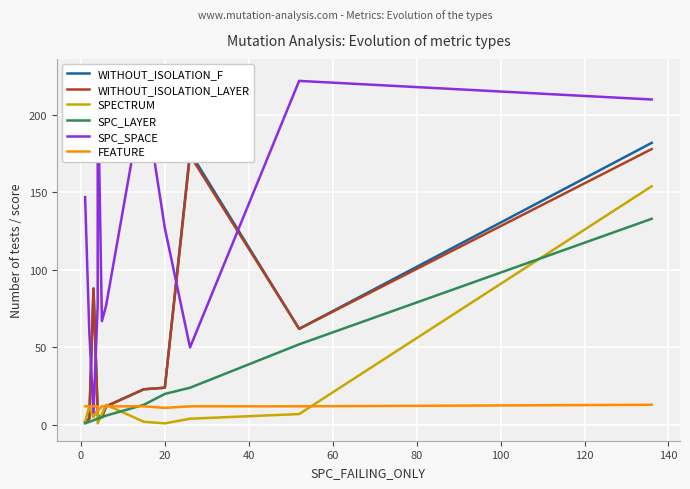

How many data points in WITHOUT_ISOLATION_LAYER are less than 23?

6